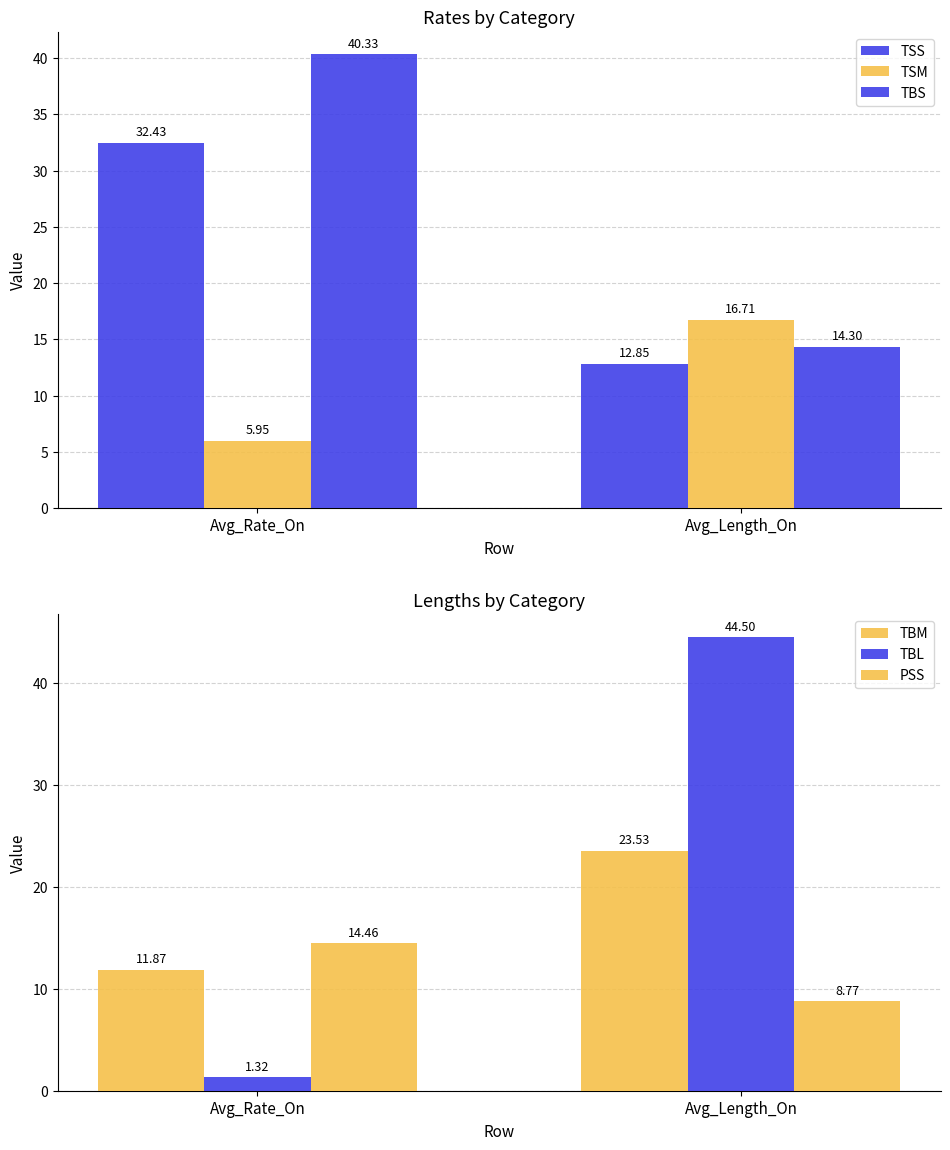

How many bars are there in total?

12